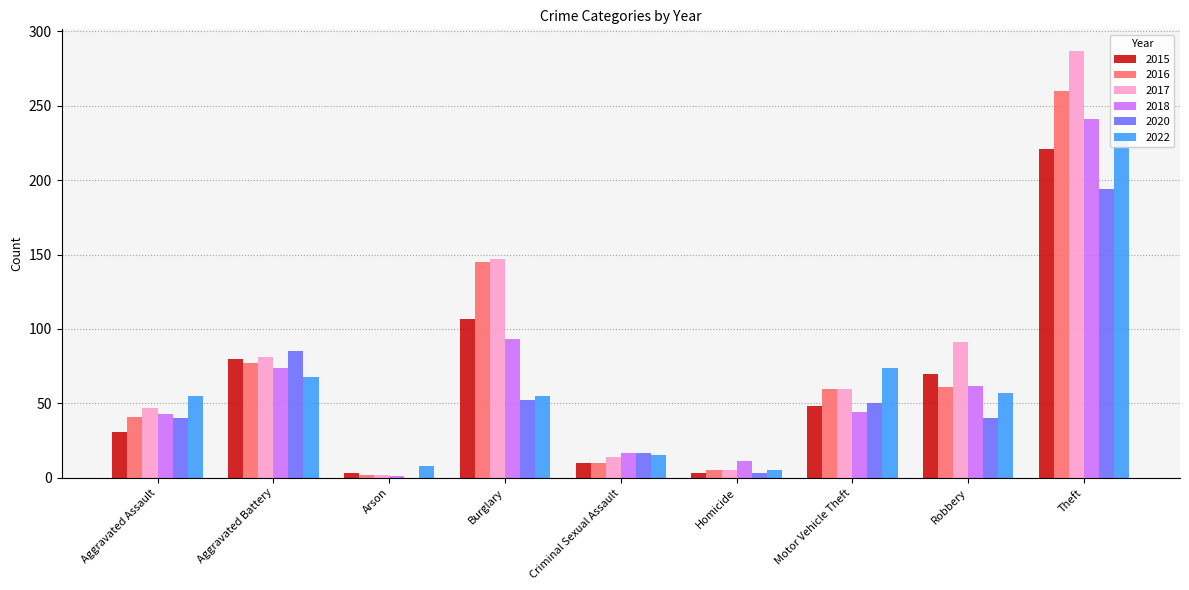

What is the greatest value displayed?

287